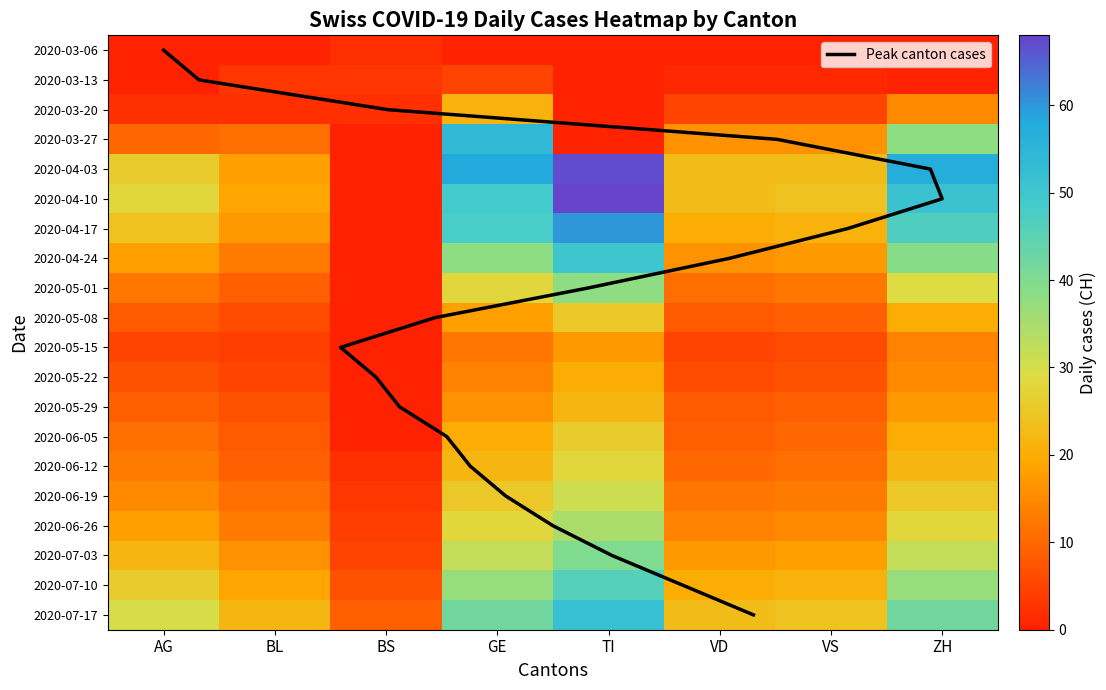

Where does the r16 series first go above 18?

GE